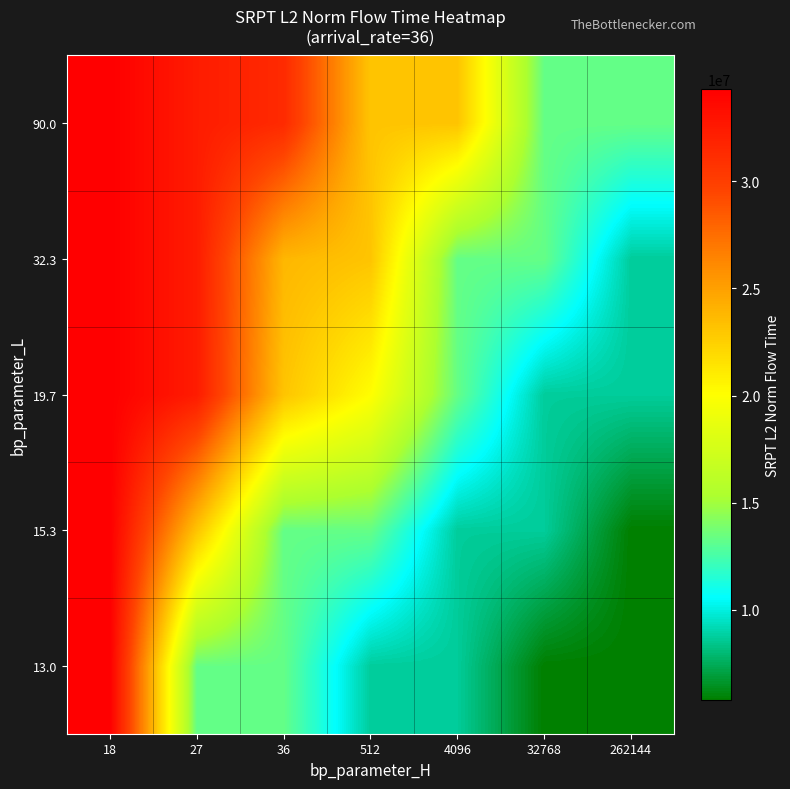

How many distinct data groups are displayed?

5